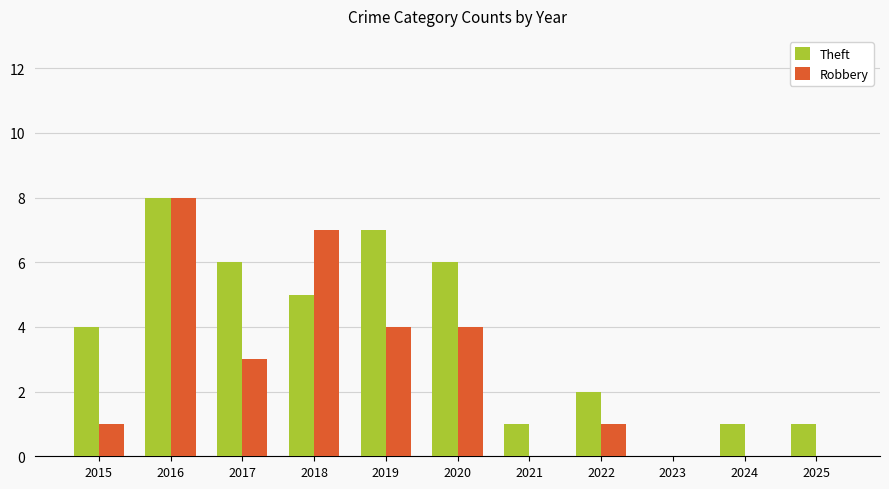

Is the value of Robbery at 2021 greater than the value of Theft at 2021?

No